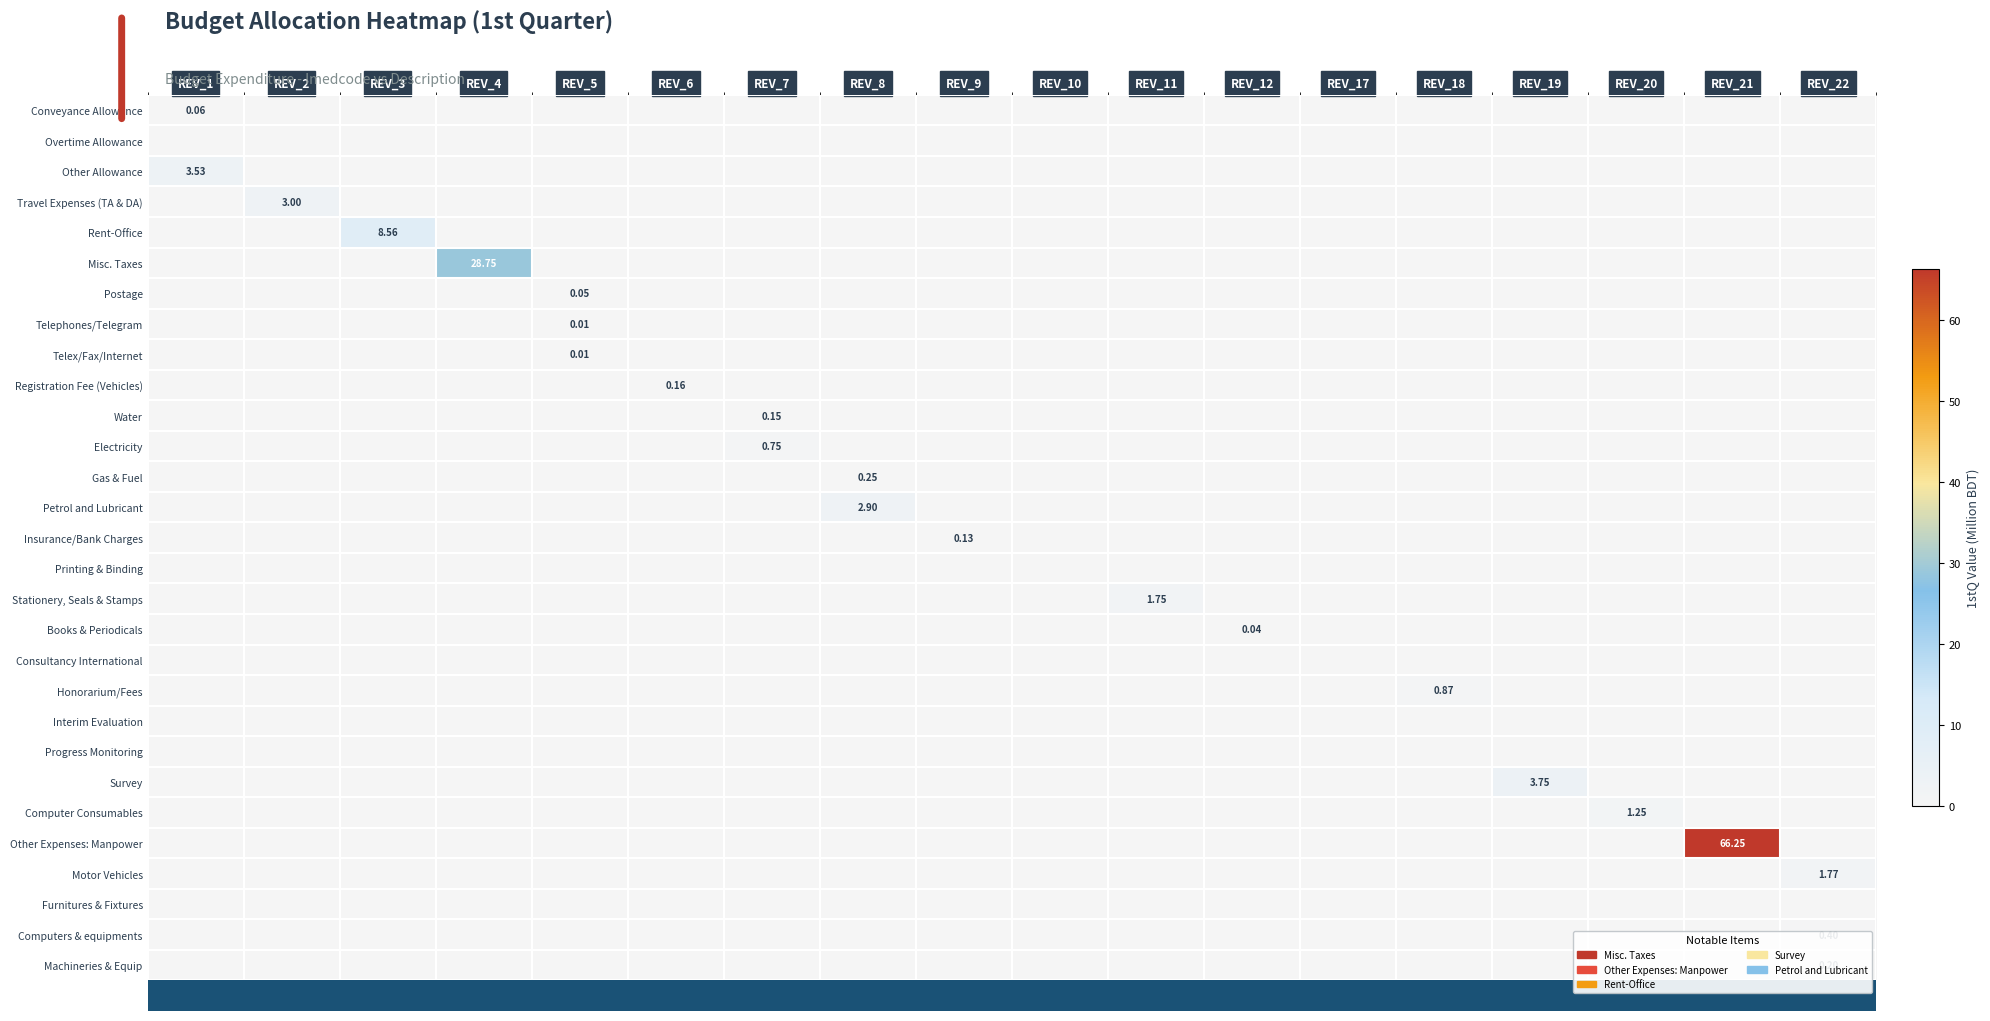

Is it true that Petrol and Lubricant equals 2.9 at REV_8?

True